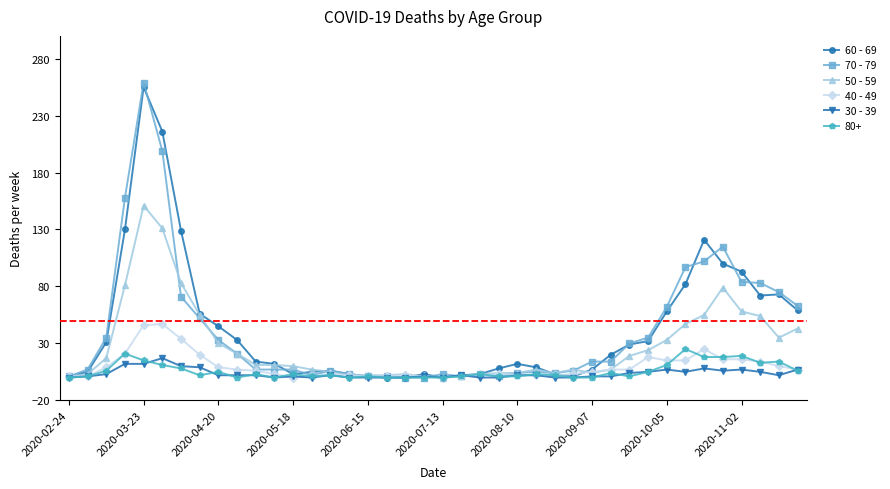

What is the greatest value displayed?

259